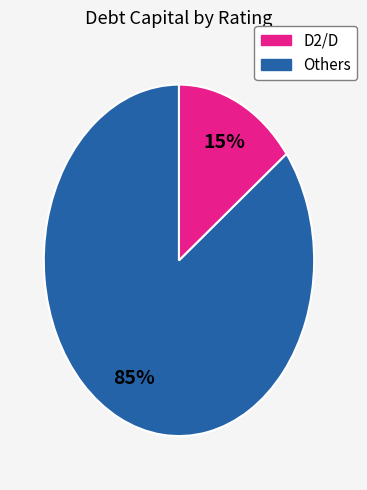

Is there a majority slice in this chart?

Yes